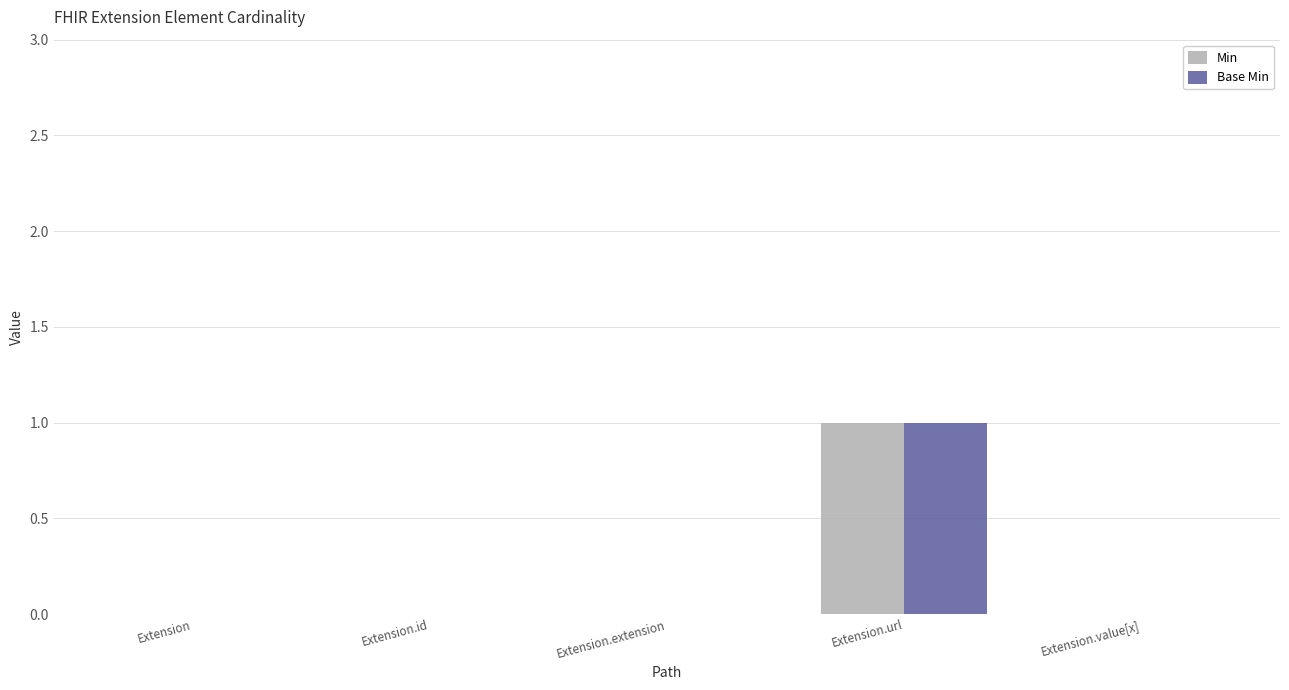

Is it true that Min equals 1 at Extension?

False